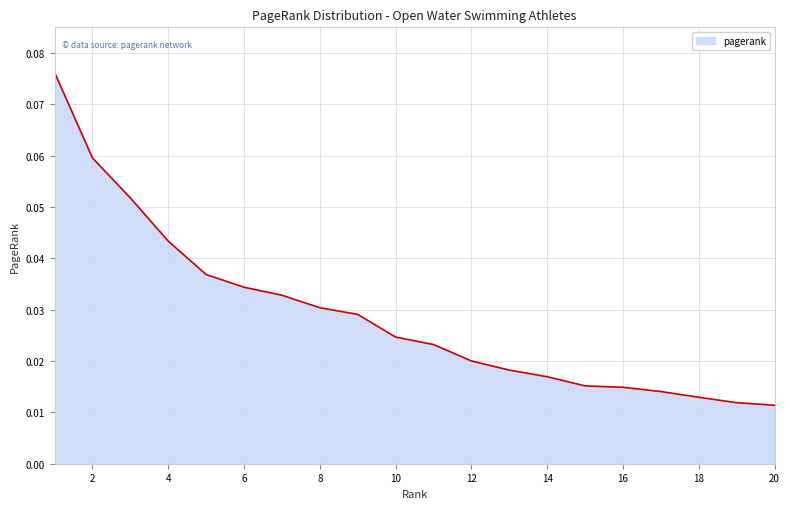

Does the chart have visible grid lines?

Yes